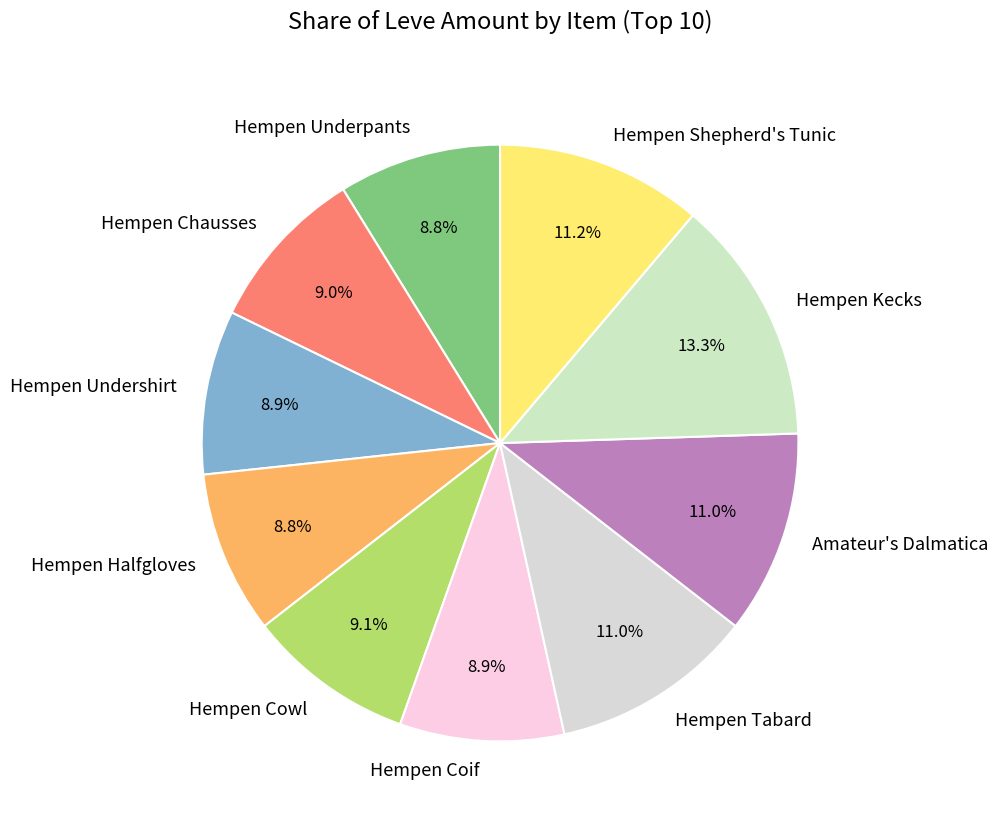

What percentage is the Hempen Undershirt slice, to the nearest percent?

9%